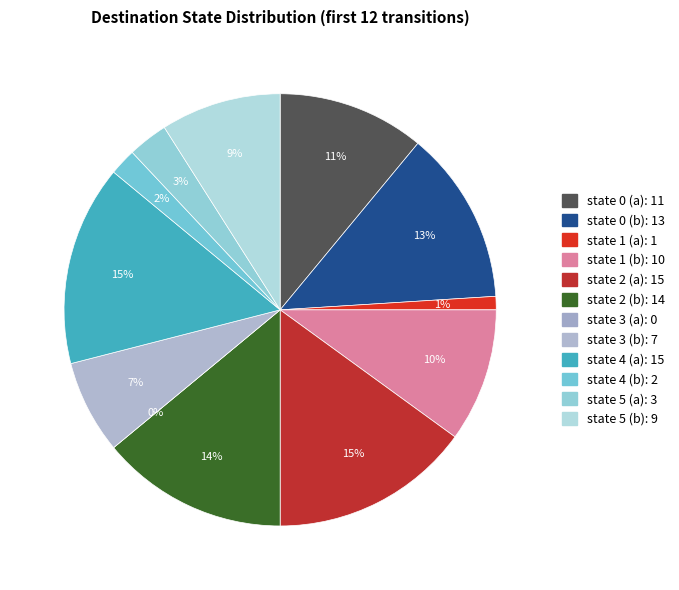

The state 4 (b) slice represents 10% of the pie. True or false?

False